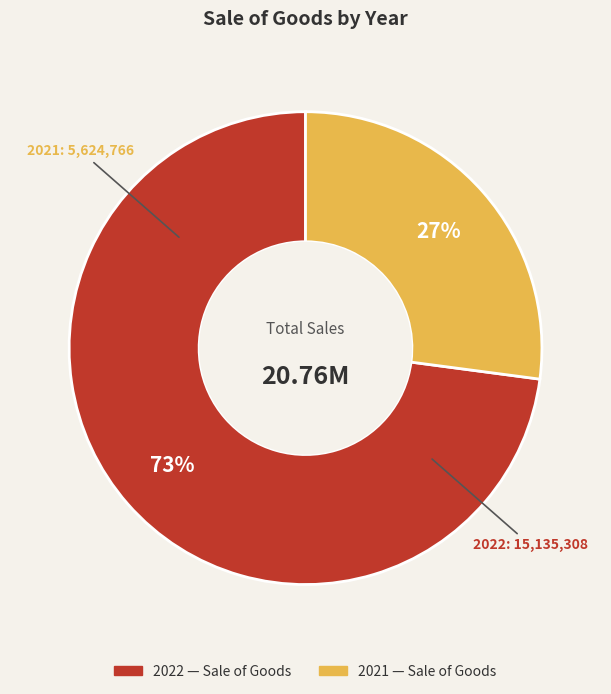

What percentage is the 2022 slice, to the nearest percent?

73%